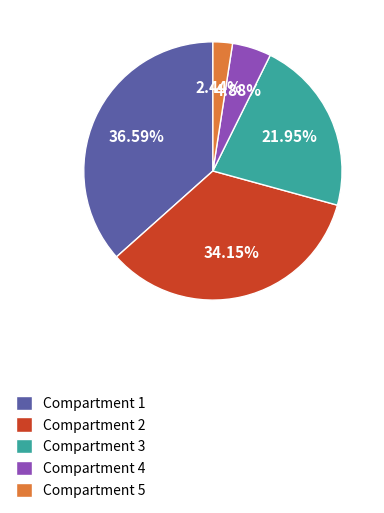

Between Compartment 3 and Compartment 1, which is larger?

Compartment 1